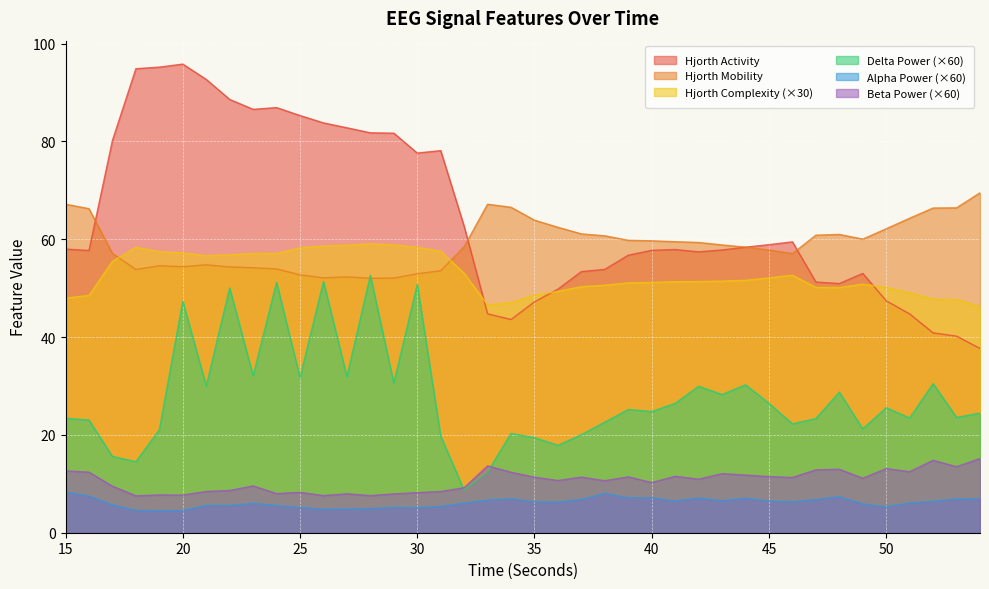

True or false: hjorthActivity_EEG and hjorthComplexity_EEG intersect in this chart.

True